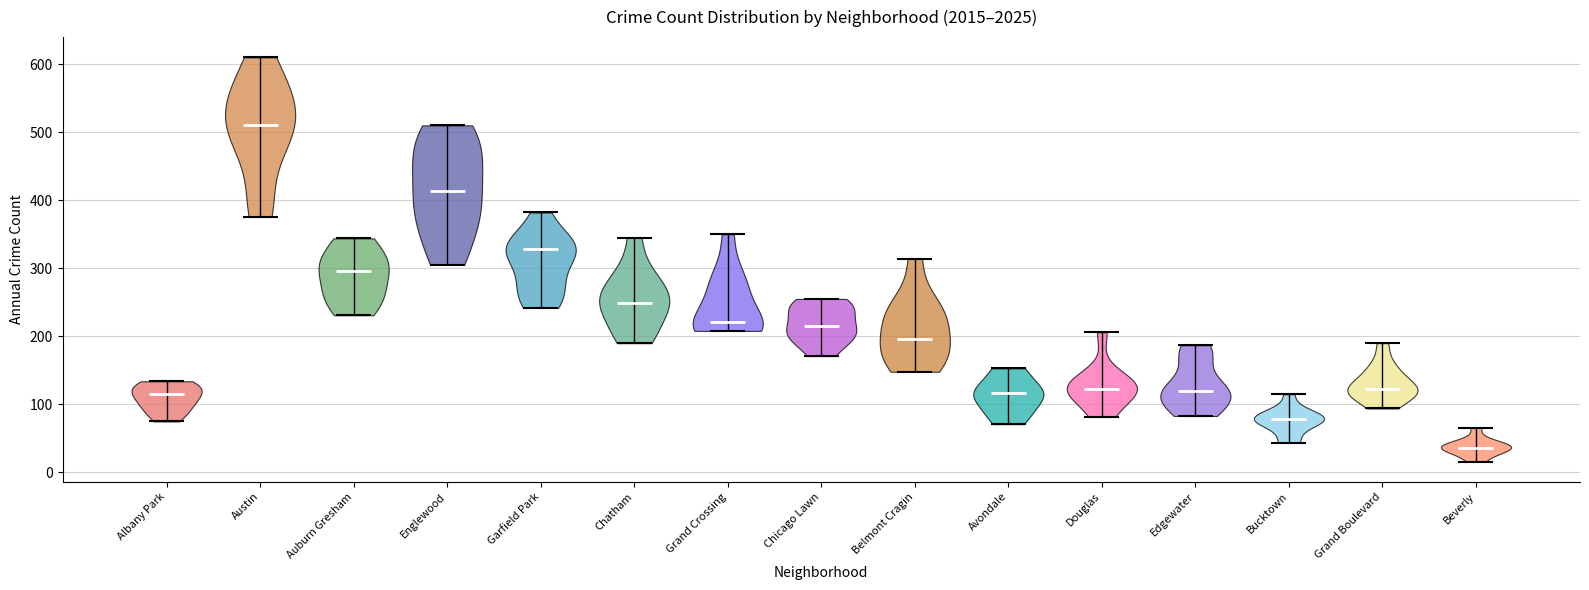

Reading left to right, read every violin against the y-axis: where its median line is, and the lowest and highest points it reaches. The values are not printed on the chart, so give them approximately, as read against the axis.

Albany Park: median line 120, lowest point 80, highest point 130
Austin: median line 510, lowest point 380, highest point 610
Auburn Gresham: median line 300, lowest point 230, highest point 340
Englewood: median line 410, lowest point 310, highest point 510
Garfield Park: median line 330, lowest point 240, highest point 380
Chatham: median line 250, lowest point 190, highest point 350
Grand Crossing: median line 220, lowest point 210, highest point 350
Chicago Lawn: median line 220, lowest point 170, highest point 260
Belmont Cragin: median line 200, lowest point 150, highest point 310
Avondale: median line 120, lowest point 70, highest point 150
Douglas: median line 120, lowest point 80, highest point 210
Edgewater: median line 120, lowest point 80, highest point 190
Bucktown: median line 80, lowest point 40, highest point 120
Grand Boulevard: median line 120, lowest point 90, highest point 190
Beverly: median line 40, lowest point 20, highest point 70